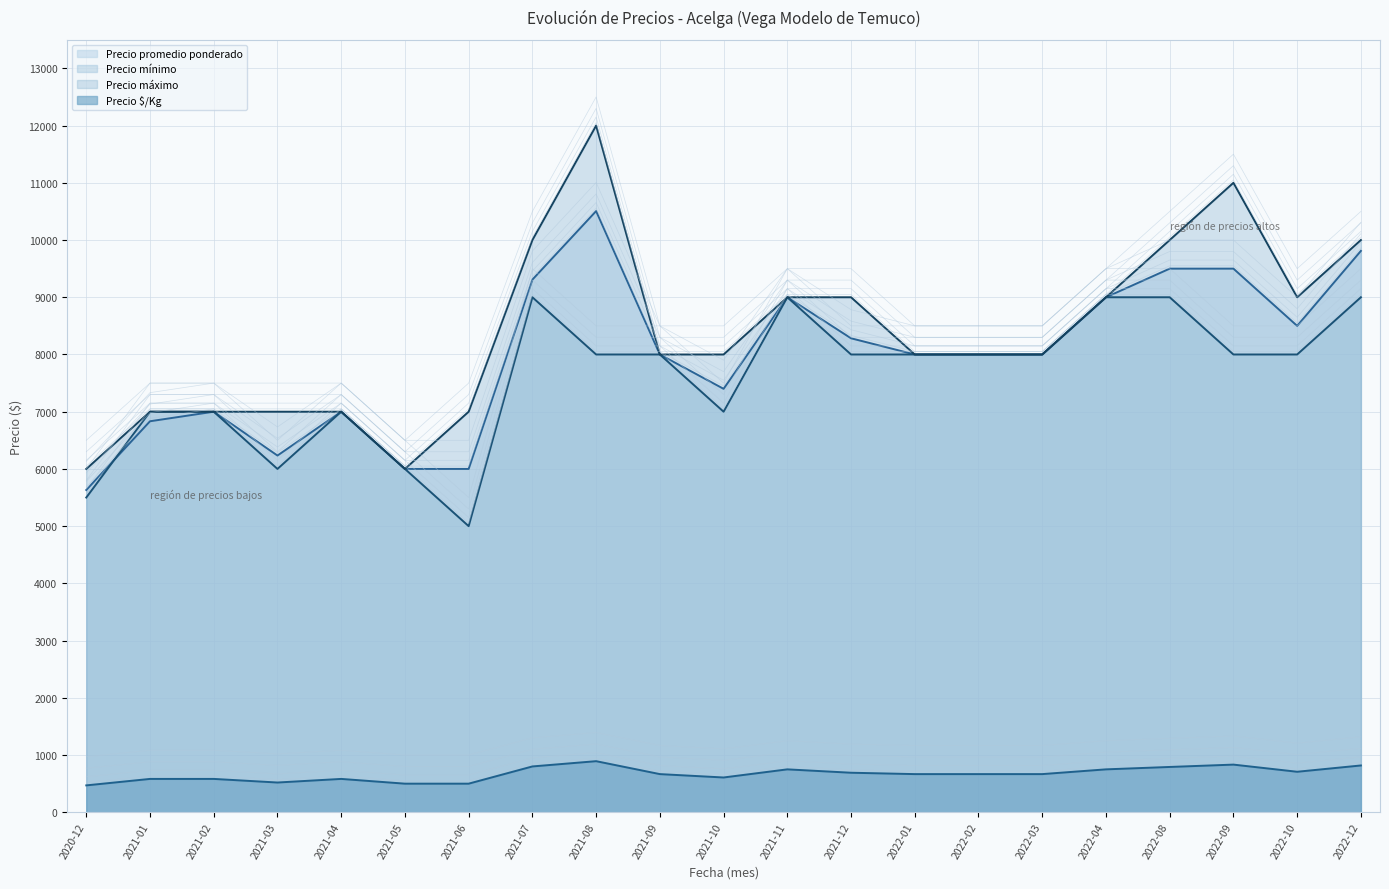

True or false: Precio mínimo and Precio máximo intersect in this chart.

False